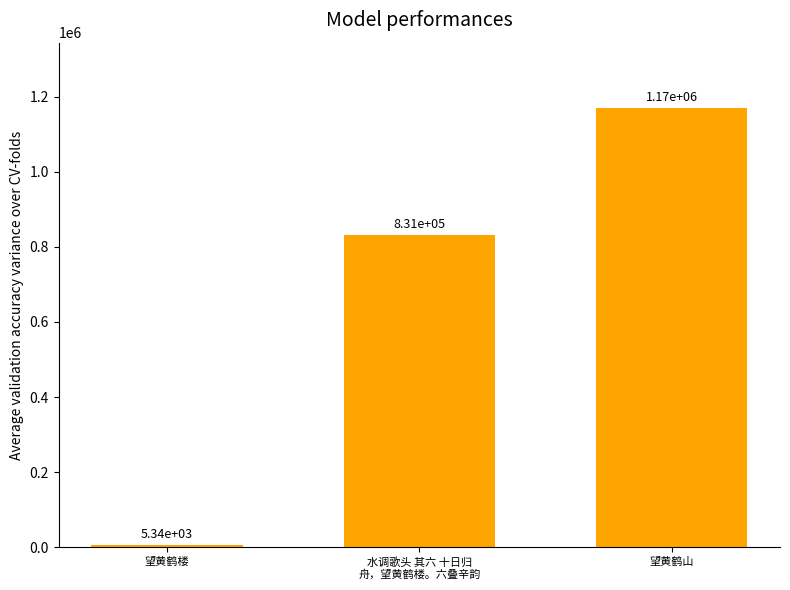

What is the change in value from 水调歌头 其六 十日归
舟，望黄鹤楼。六叠辛韵 to 望黄鹤山?

+337298